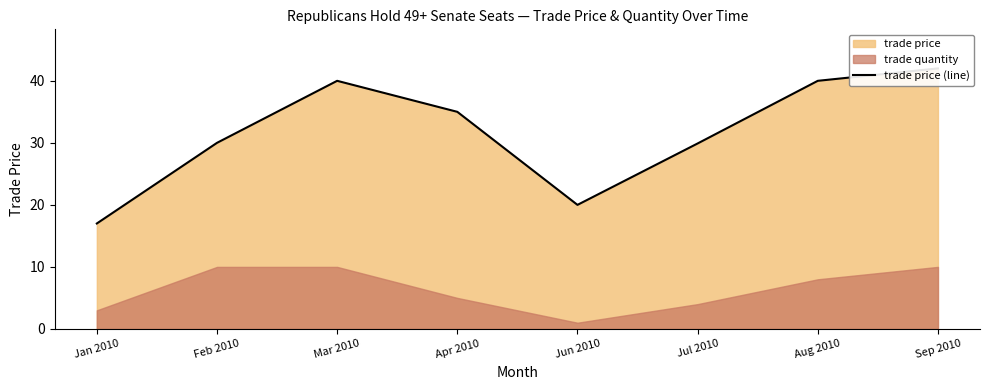

What is the change in value from Apr 2010 to Aug 2010?

+5.0